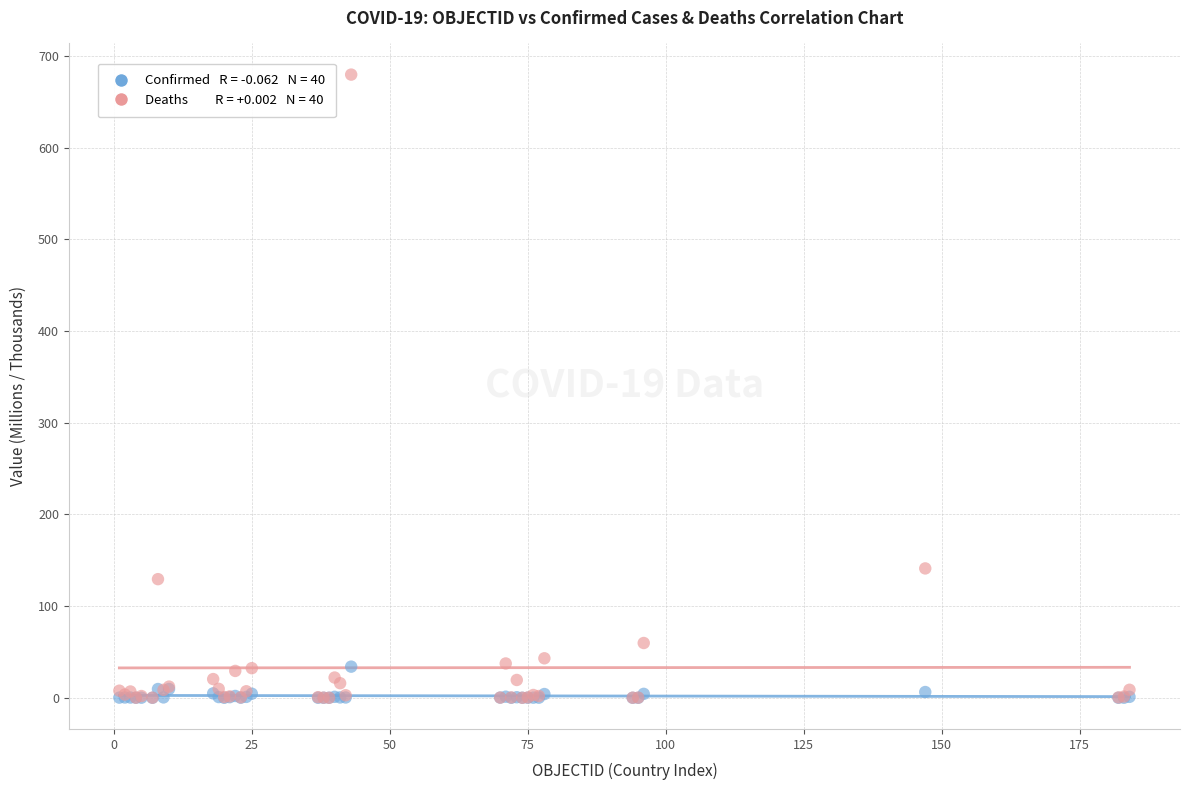

Across all series, what Y value is closest to 339?

141.1